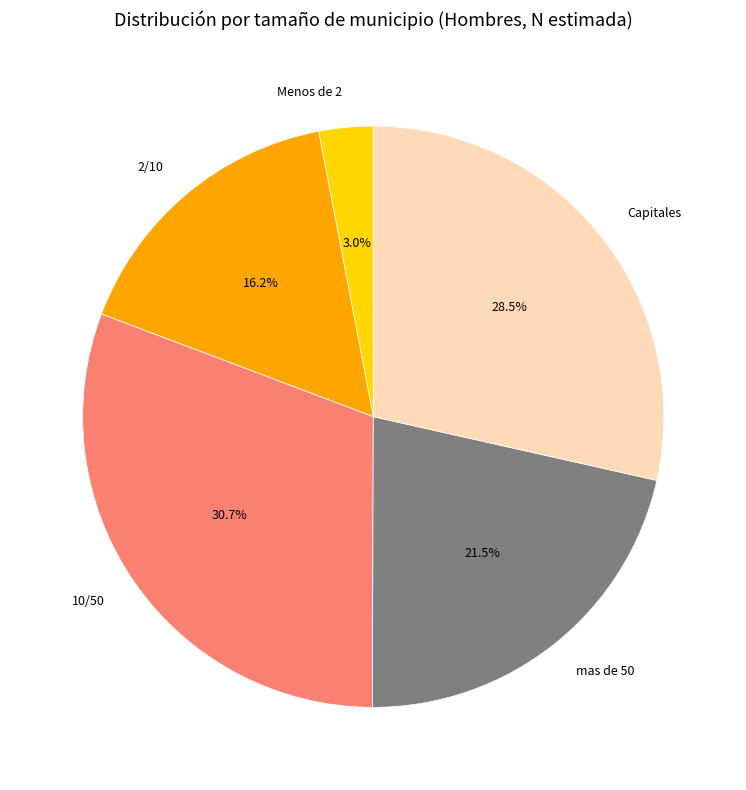

Which has a higher value, mas de 50 or Menos de 2?

mas de 50